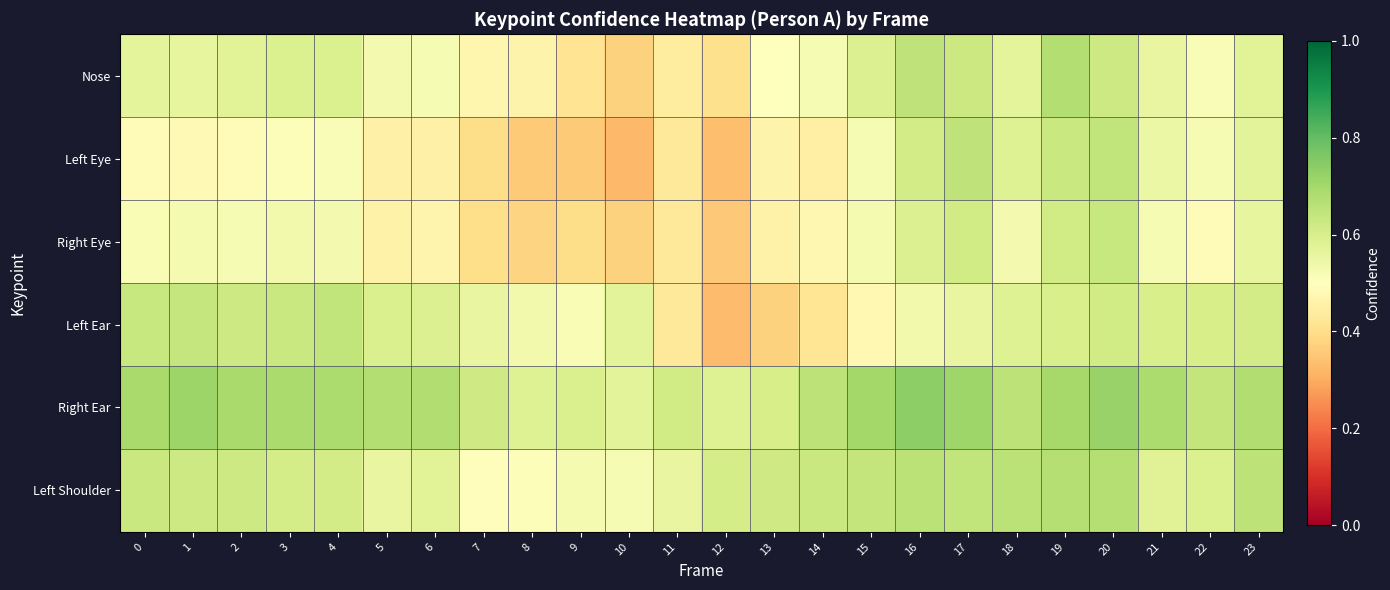

What is the total value across all series at 2?

3.5